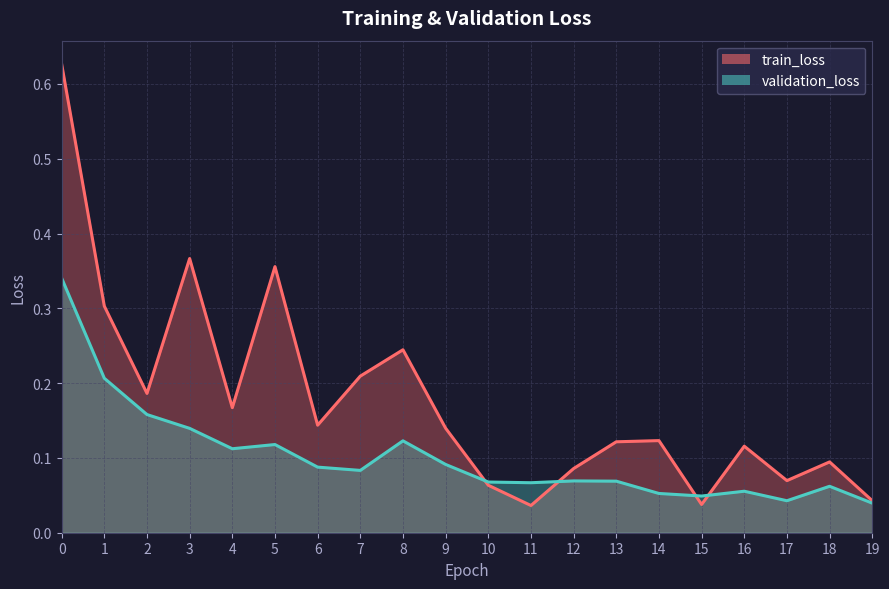

At which category does train_loss reach its first local valley?

2